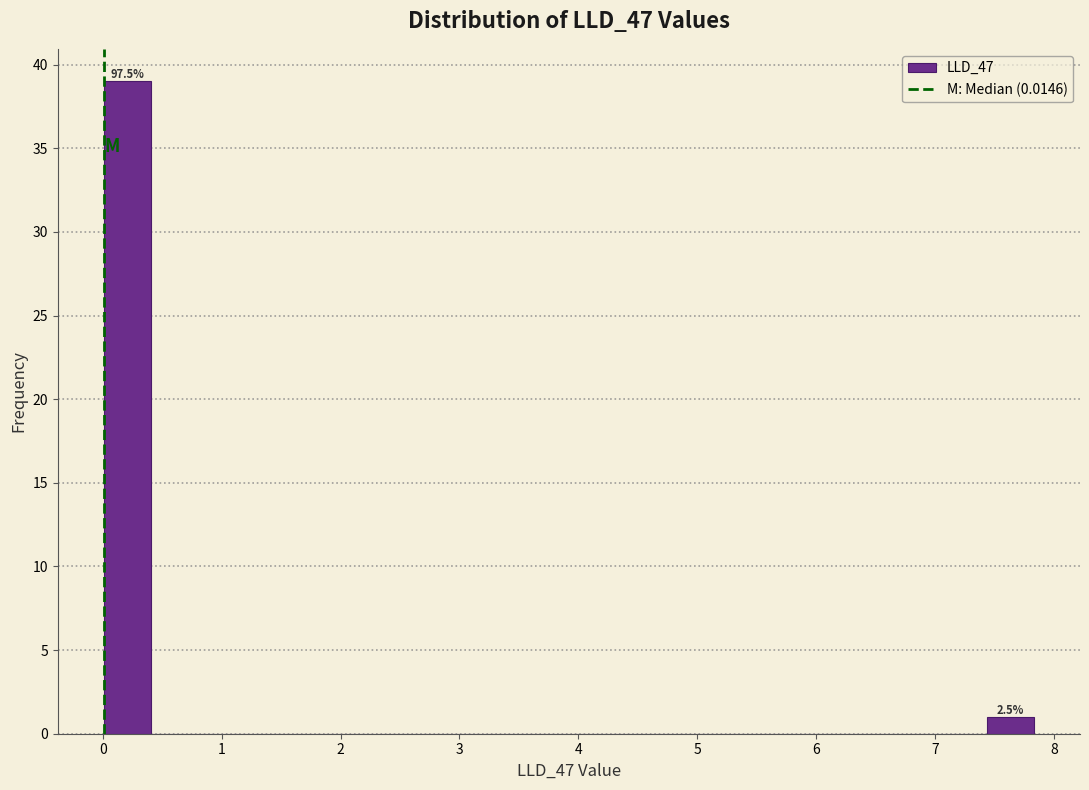

Read against the x-axis, roughly where is the centre of the tallest bar?

0.2